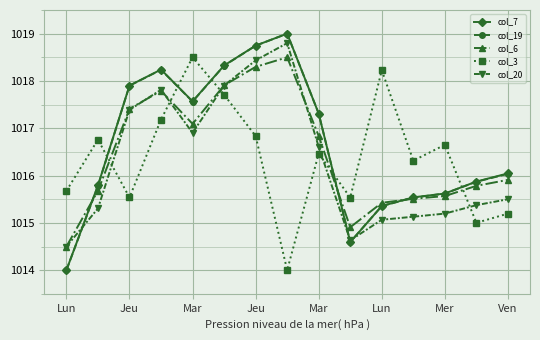

True or false: col_7 has more than 0 interior local peaks.

True